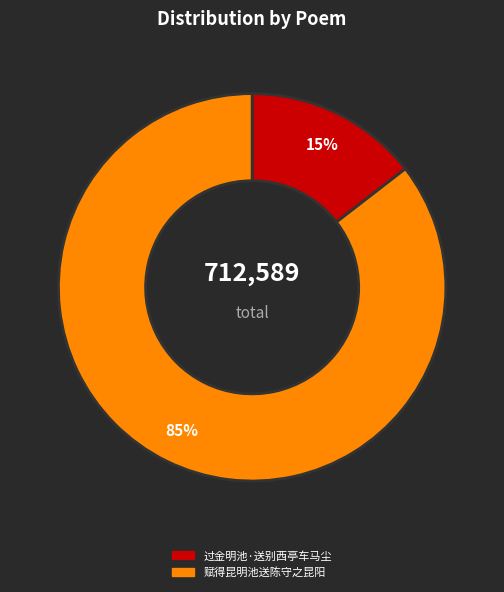

Is there any slice that represents more than half of the pie?

Yes